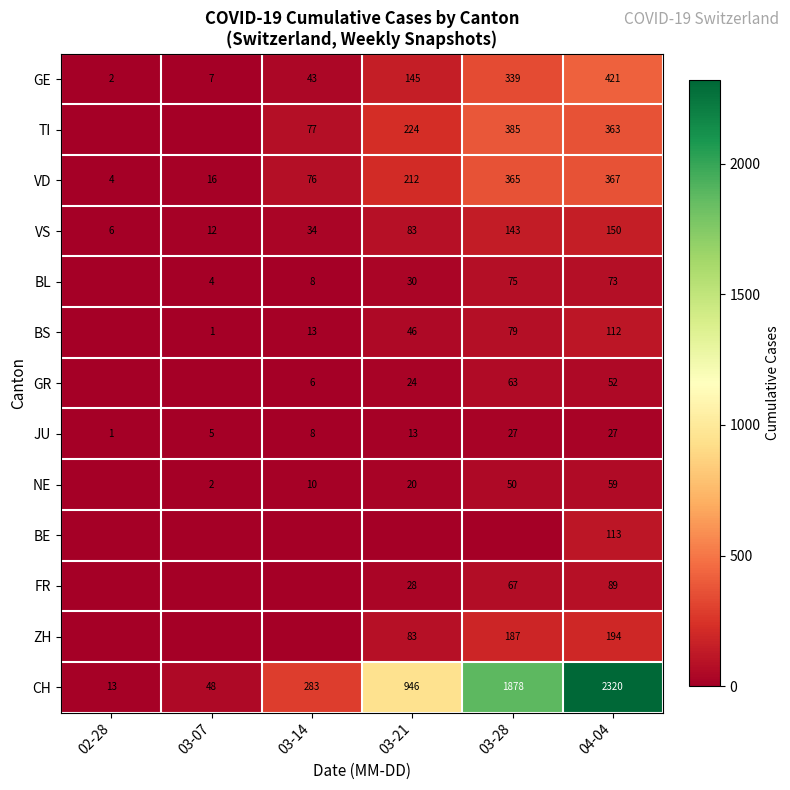

What is the total value across all series at 03-14?

558